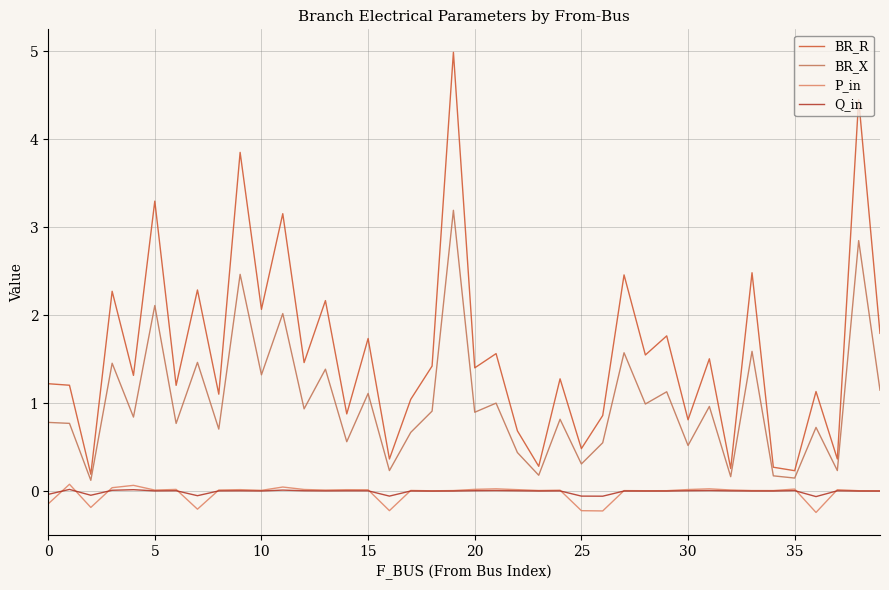

Which series has the widest spread of values?

BR_R